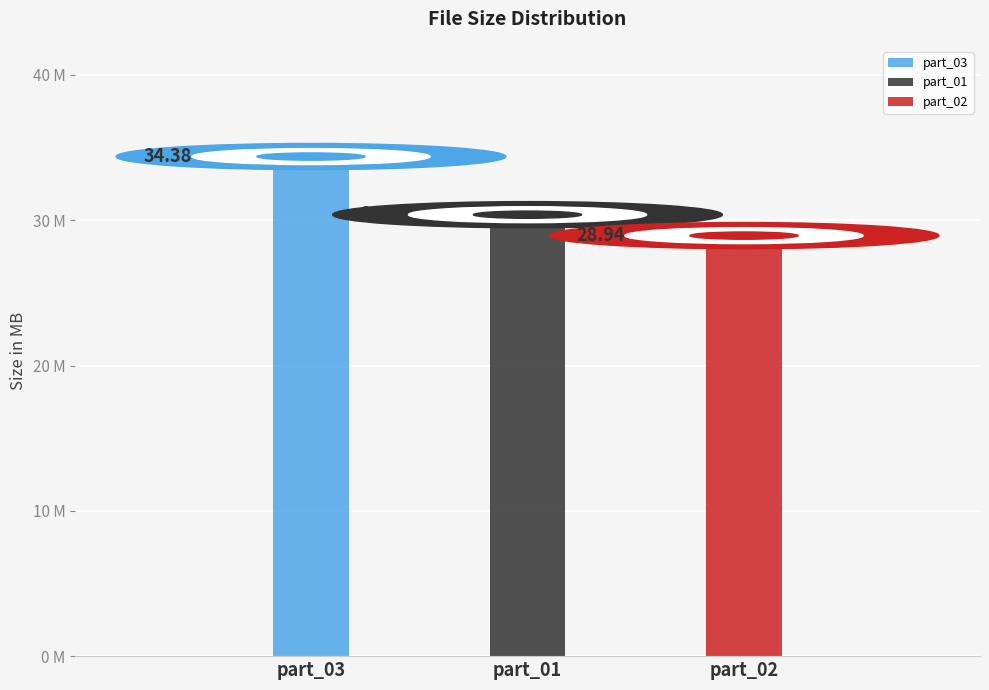

Approximately how many times larger is the value at Louise & Matt part_03.wmv compared to Louise & Matt part_02.wmv?

1.2